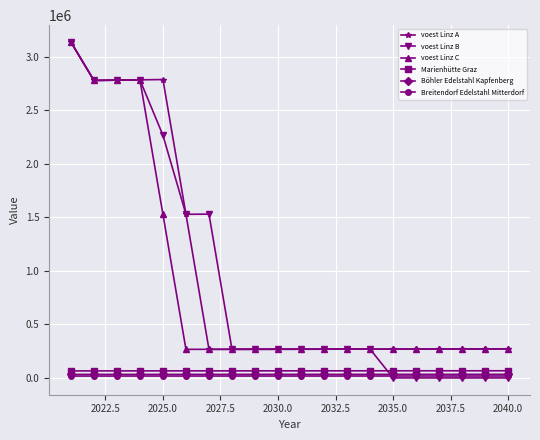

What is the lowest value of the voest Linz C series?

266893.0